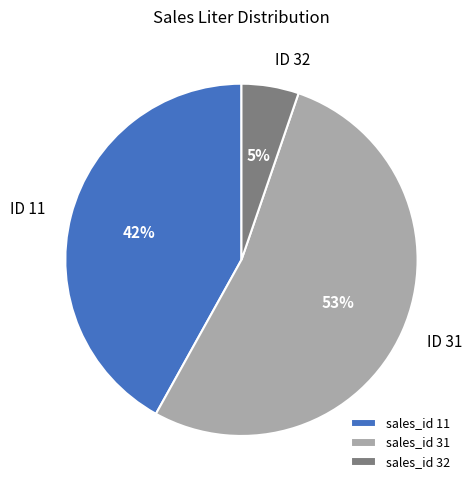

Is the sum of sales_id 32 and sales_id 11 greater than half?

No